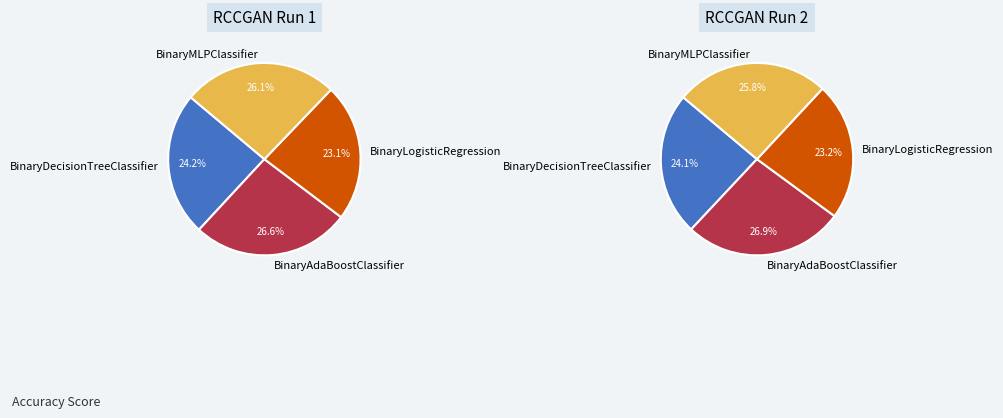

To the nearest percent, what is the difference between the BinaryMLPClassifier and BinaryLogisticRegression slice percentages?

3%